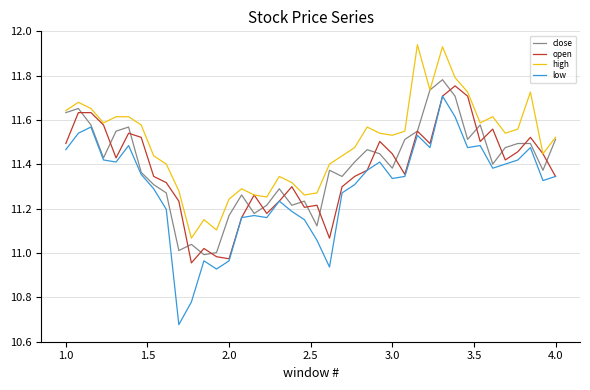

True or false: low and high intersect in this chart.

False